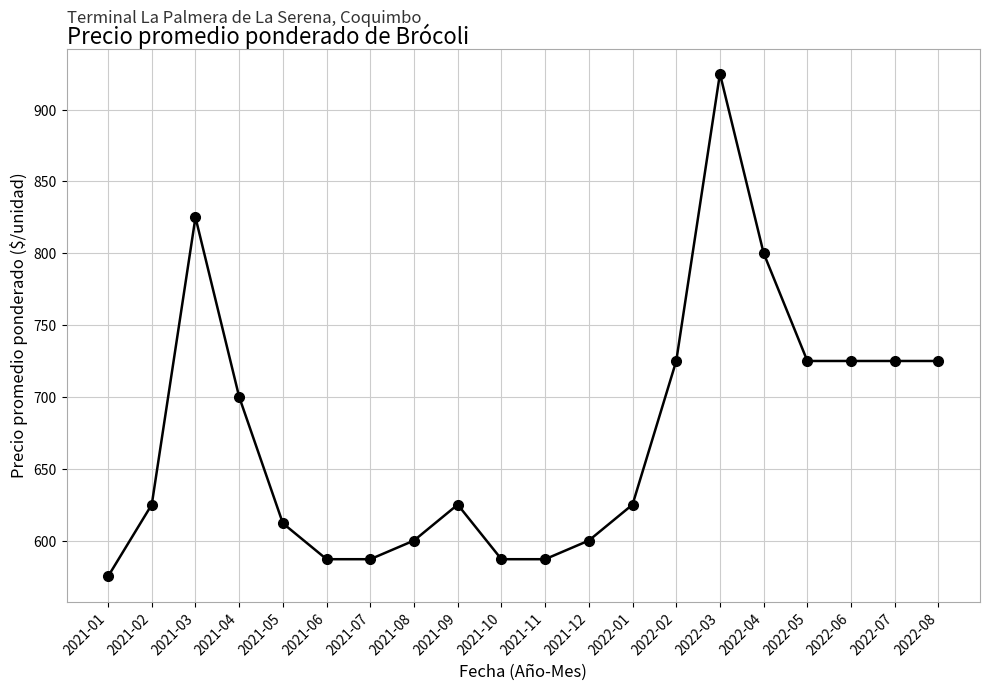

What is the change in value from 2021-02 to 2021-08?

-25